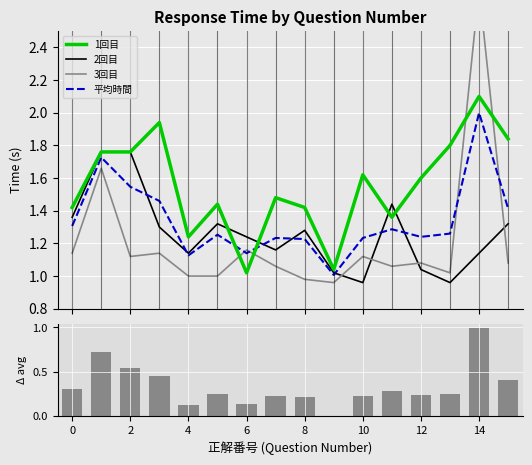

What is the difference between the maximum and second lowest values in the 3回目 series?

1.8